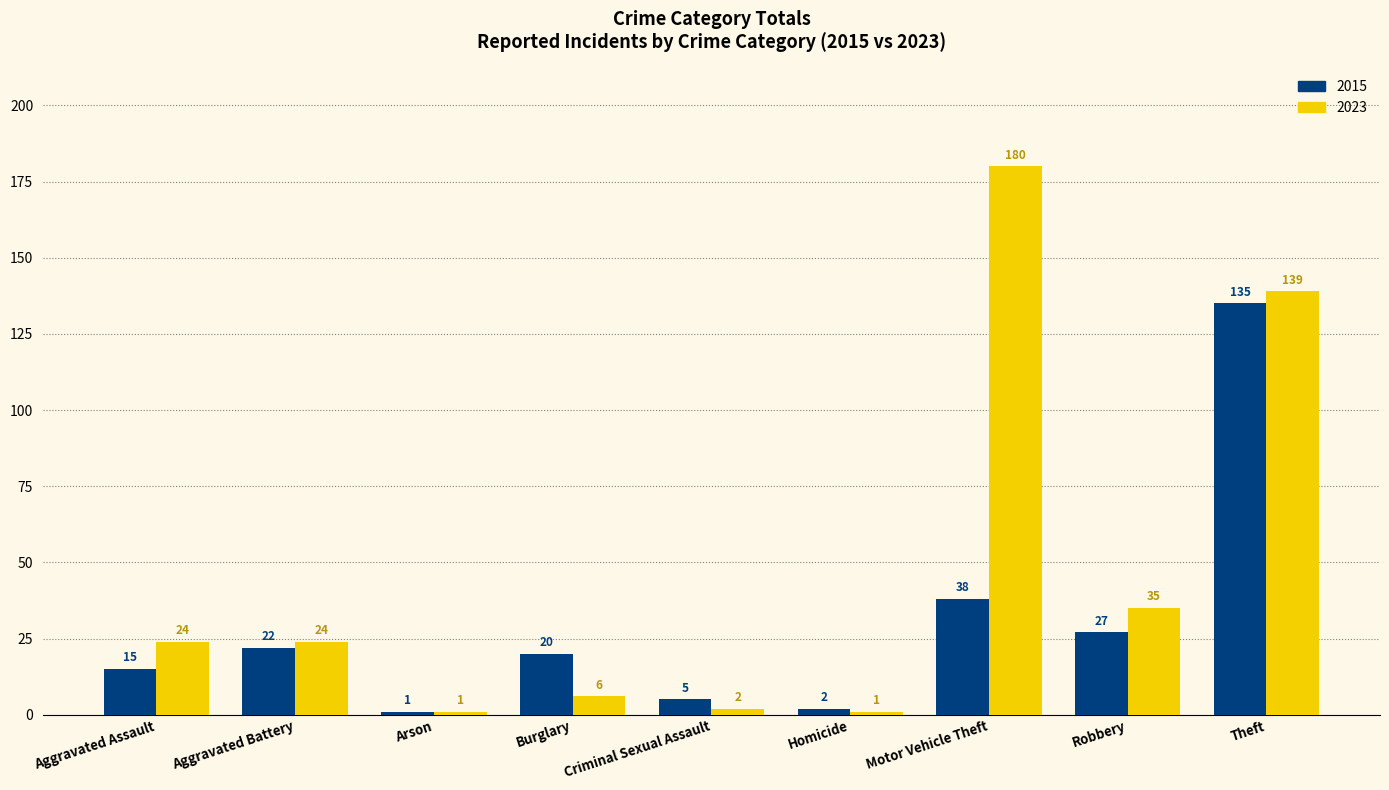

Which category has the highest value across all series?

Motor Vehicle Theft